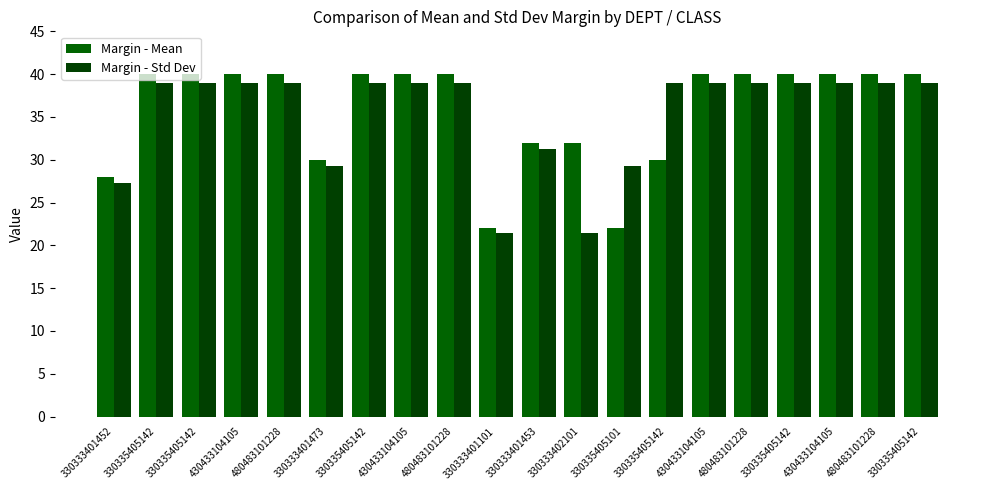

The Margin - Mean series shows 63.5 at 430433104105. True or false?

False